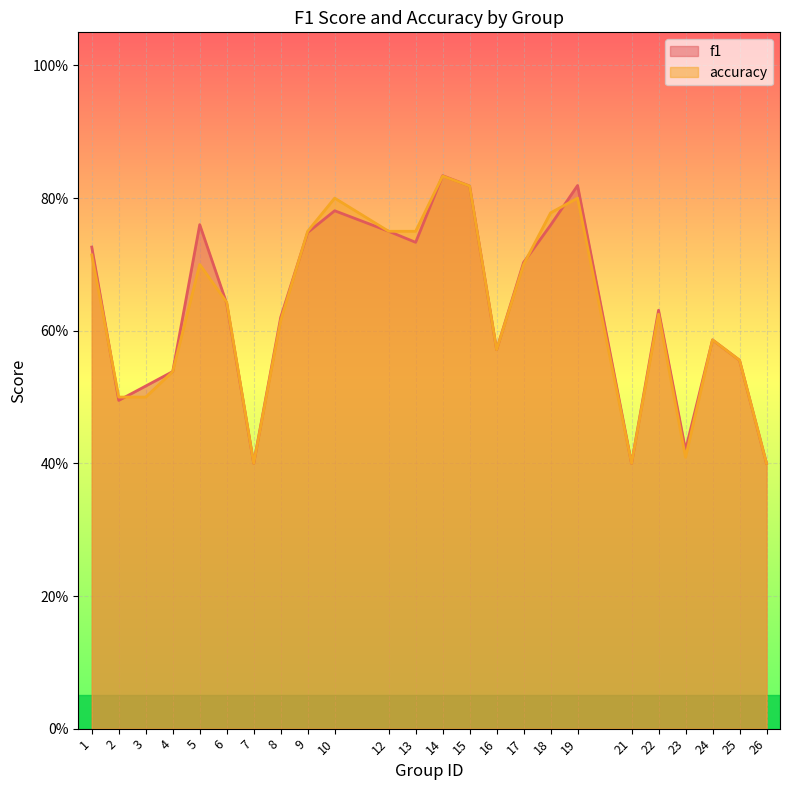

Which series changed the most between 8 and 18?

accuracy